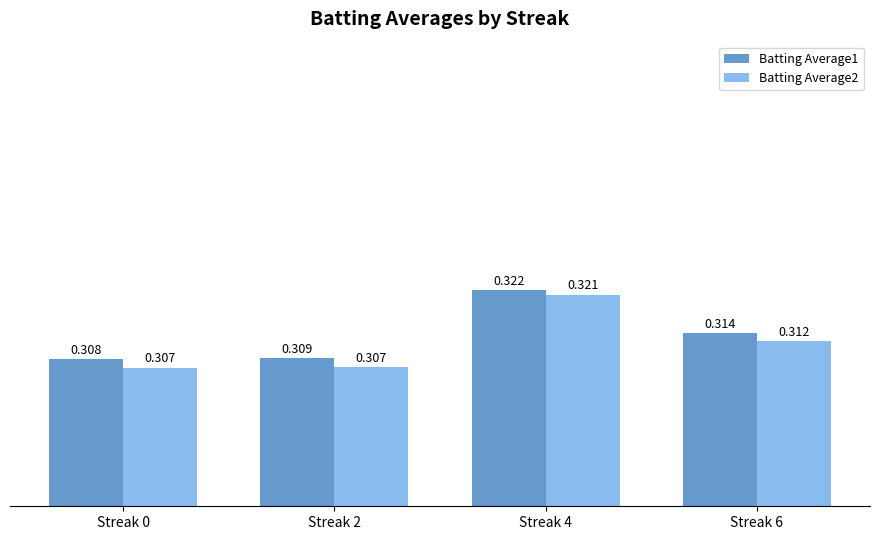

Rank the series by their maximum value, from highest to lowest.

Batting Average1, Batting Average2